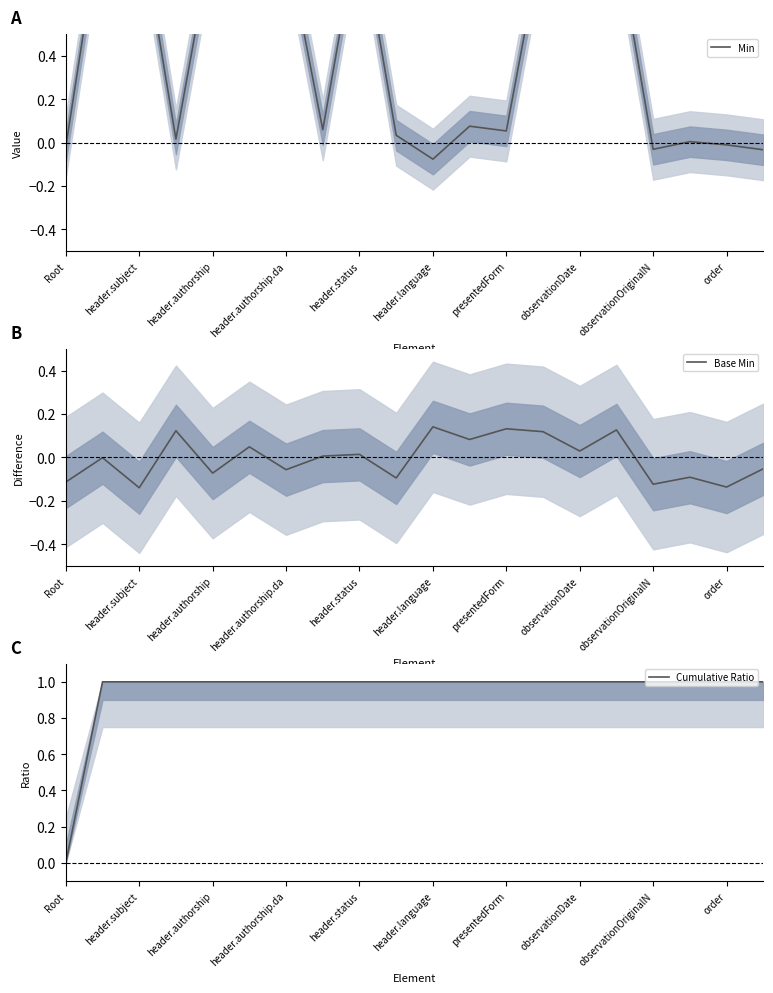

The value of Cumulative Ratio at header.status is 0.6. True or false?

False